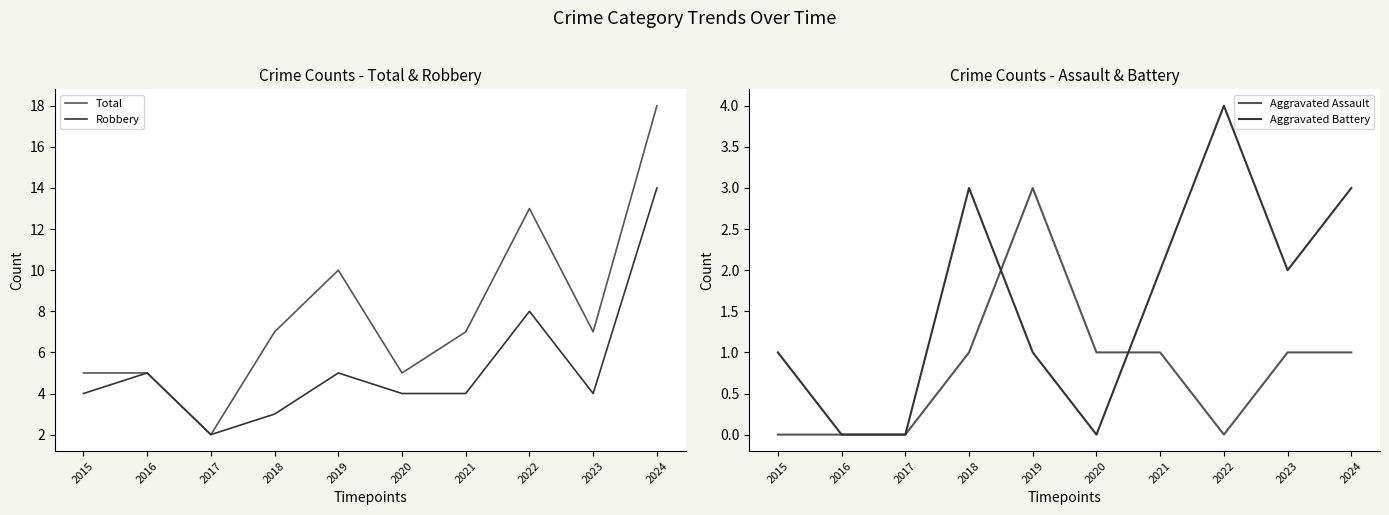

At which category does Robbery reach its first local peak?

2016